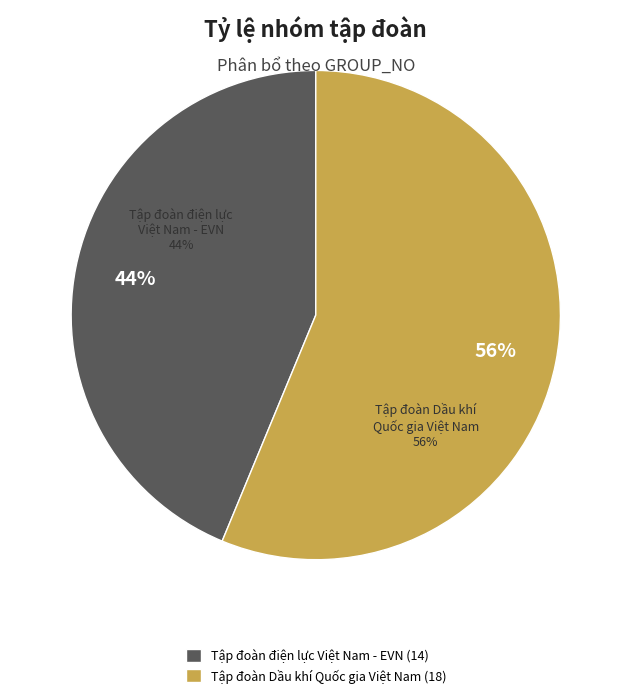

To the nearest percent, what percentage of the pie is Tập đoàn điện lực Việt Nam - EVN?

44%